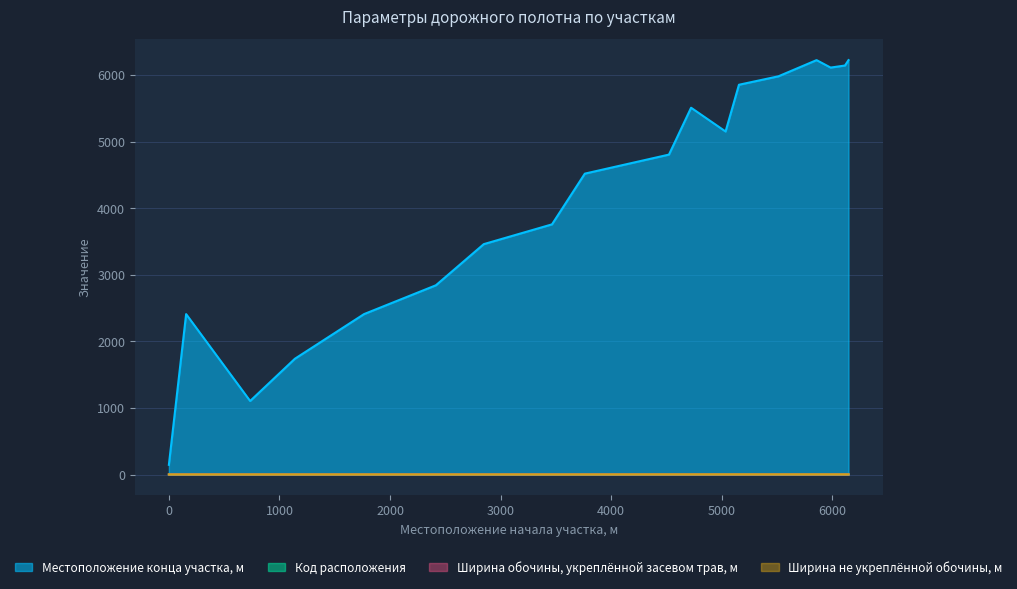

Is the value of Код расположения at 5035 greater than the value of Местоположение конца участка, м at 1140?

No